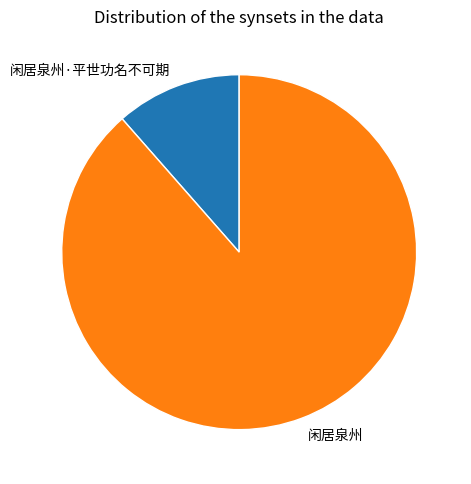

Do 闲居泉州 and 闲居泉州·平世功名不可期 together represent more than half of the pie?

Yes